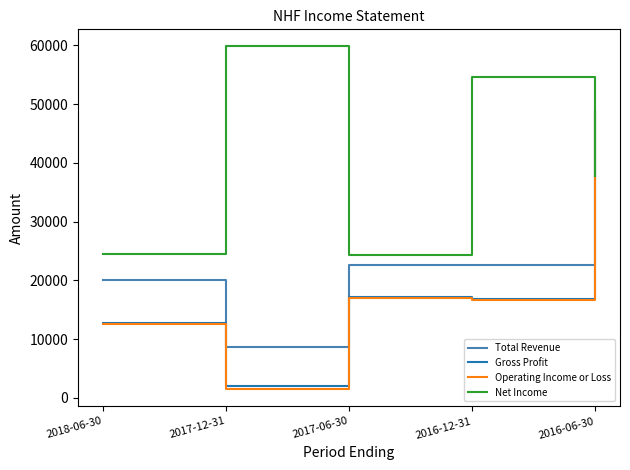

Is this an area chart (filled region under the line)?

No